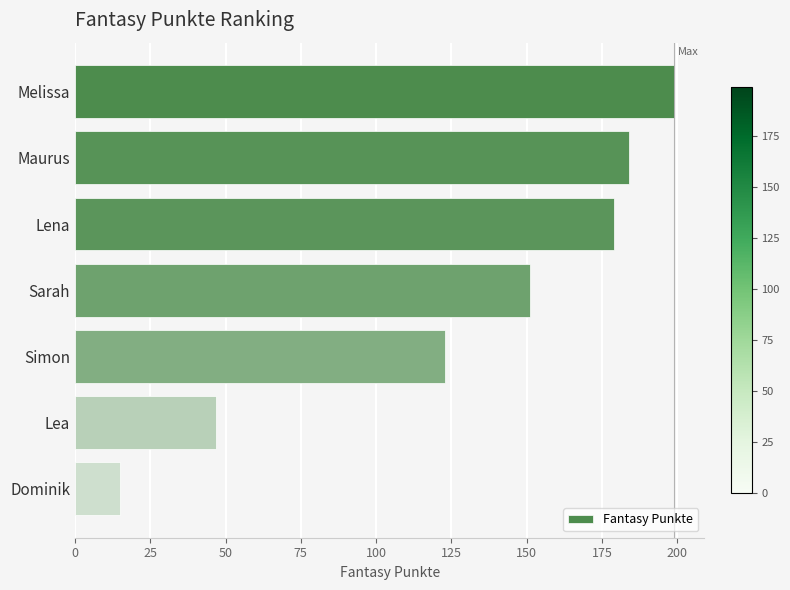

Are the bars horizontal?

Yes